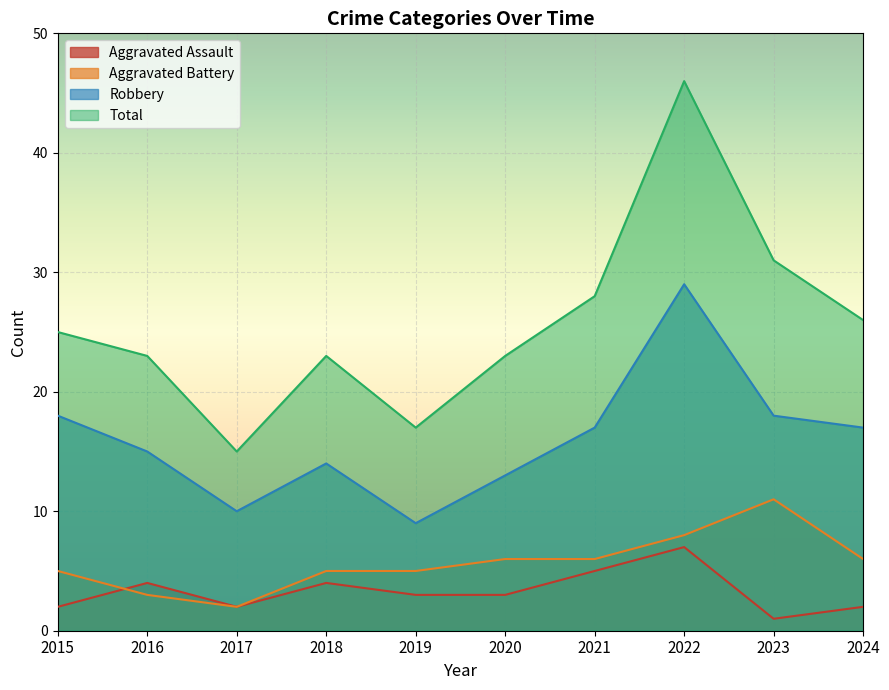

Is the value of Aggravated Battery at 2024 greater than the value of Total at 2016?

No